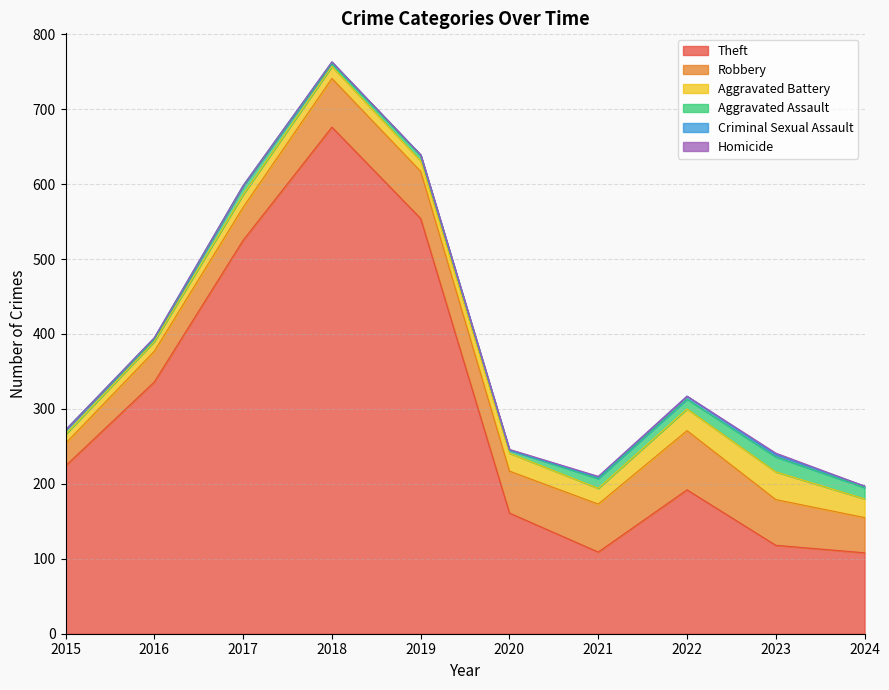

Reading left to right, list all the values displayed in this chart.

Theft: 2015=224	2016=336	2017=525	2018=676	2019=554	2020=161	2021=109	2022=192	2023=118	2024=108
Robbery: 2015=30	2016=41	2017=44	2018=65	2019=63	2020=56	2021=64	2022=79	2023=61	2024=47
Aggravated Battery: 2015=12	2016=13	2017=17	2018=16	2019=14	2020=24	2021=21	2022=29	2023=37	2024=25
Aggravated Assault: 2015=6	2016=3	2017=11	2018=4	2019=7	2020=4	2021=13	2022=13	2023=20	2024=15
Criminal Sexual Assault: 2015=0	2016=2	2017=1	2018=2	2019=1	2020=0	2021=2	2022=4	2023=3	2024=2
Homicide: 2015=0	2016=0	2017=0	2018=0	2019=0	2020=1	2021=1	2022=0	2023=2	2024=0